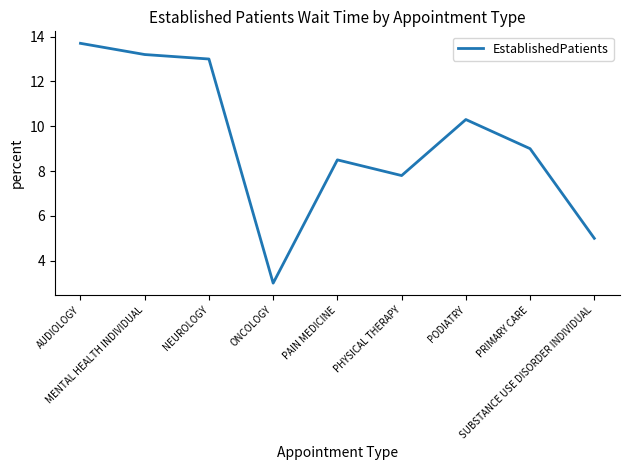

What is the smallest value displayed?

3.0